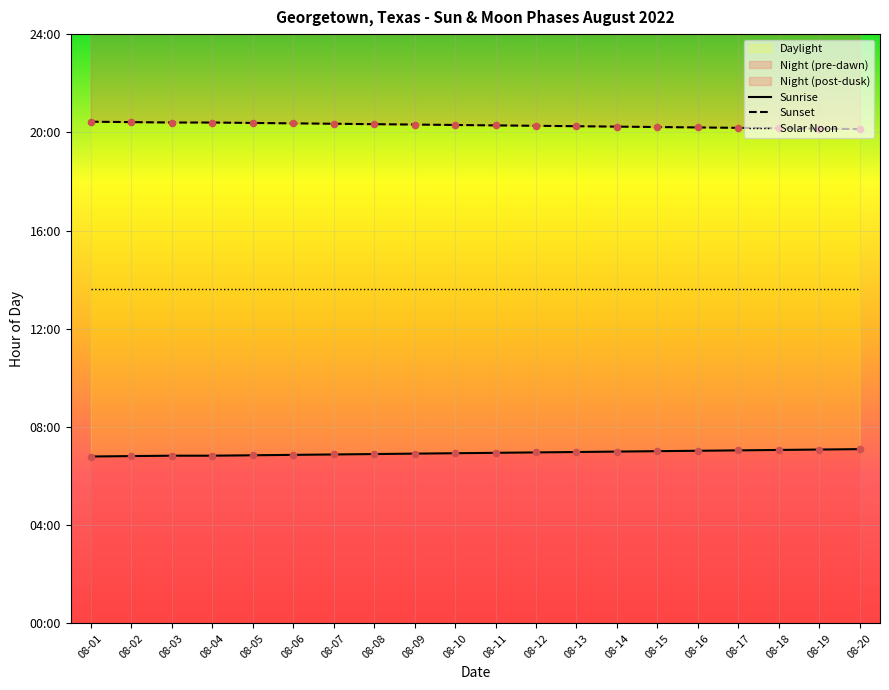

Which series has the largest Y range (max minus min)?

Sunset